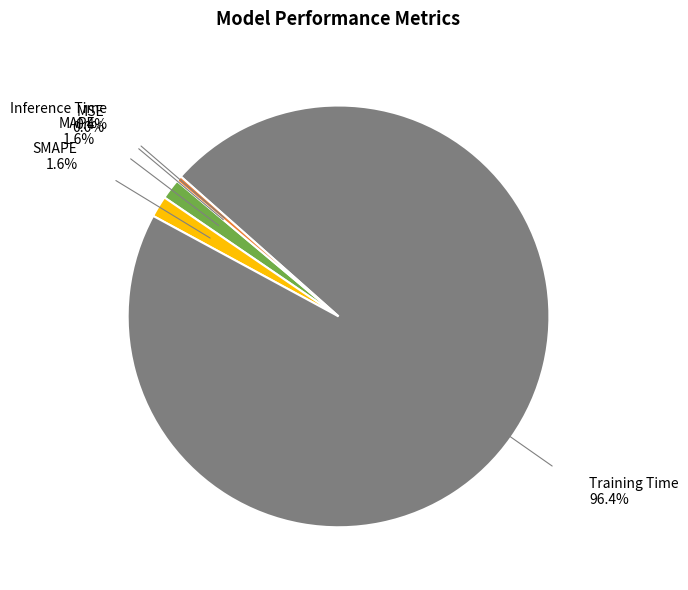

Which category has the biggest portion of the pie?

Training Time